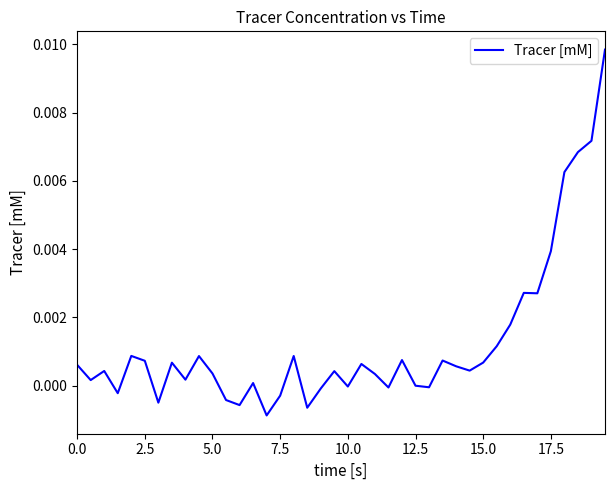

How many lines are shown in the chart?

1